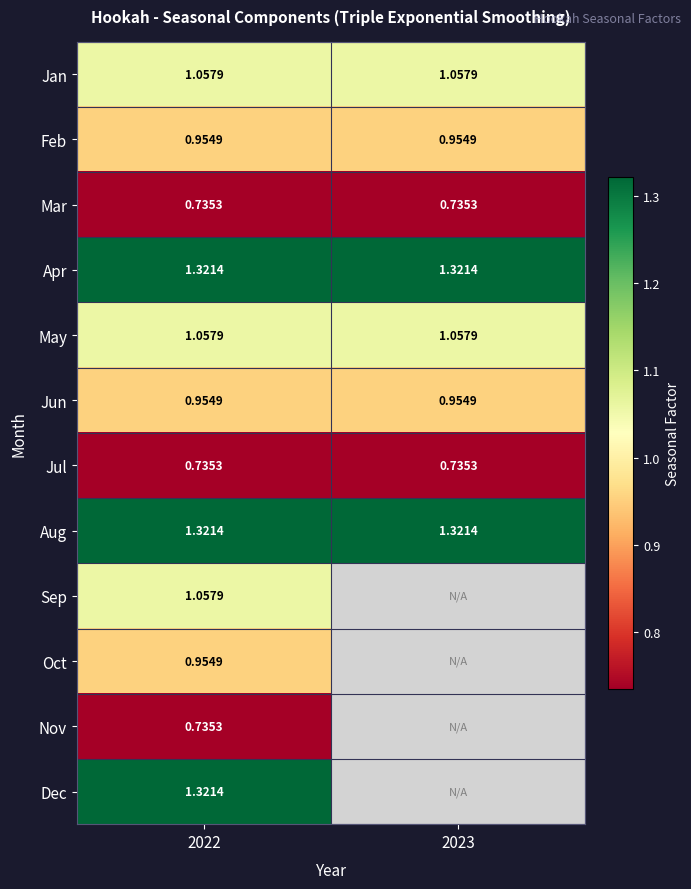

List the series in order of their peak value, lowest first.

Mar, Jul, Nov, Feb, Jun, Oct, Jan, May, Sep, Apr, Aug, Dec